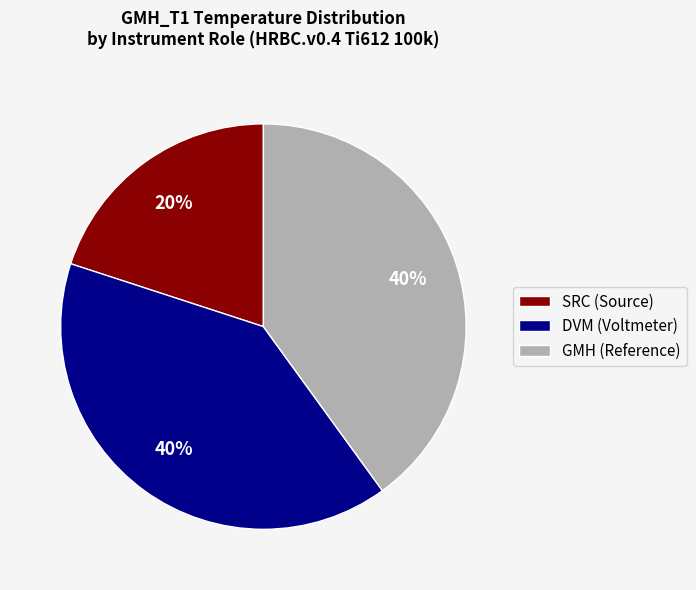

How many slices are in this pie chart?

3